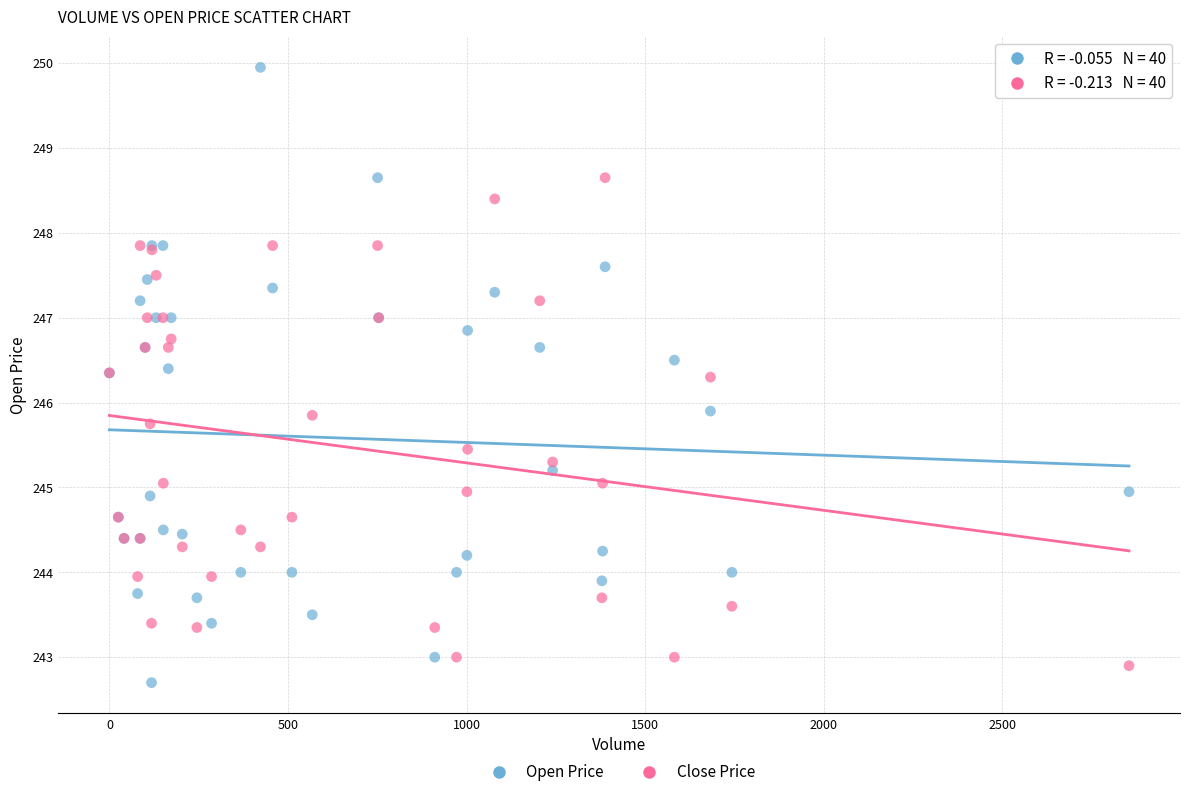

What are all the series names shown in the legend?

Open Price, Close Price